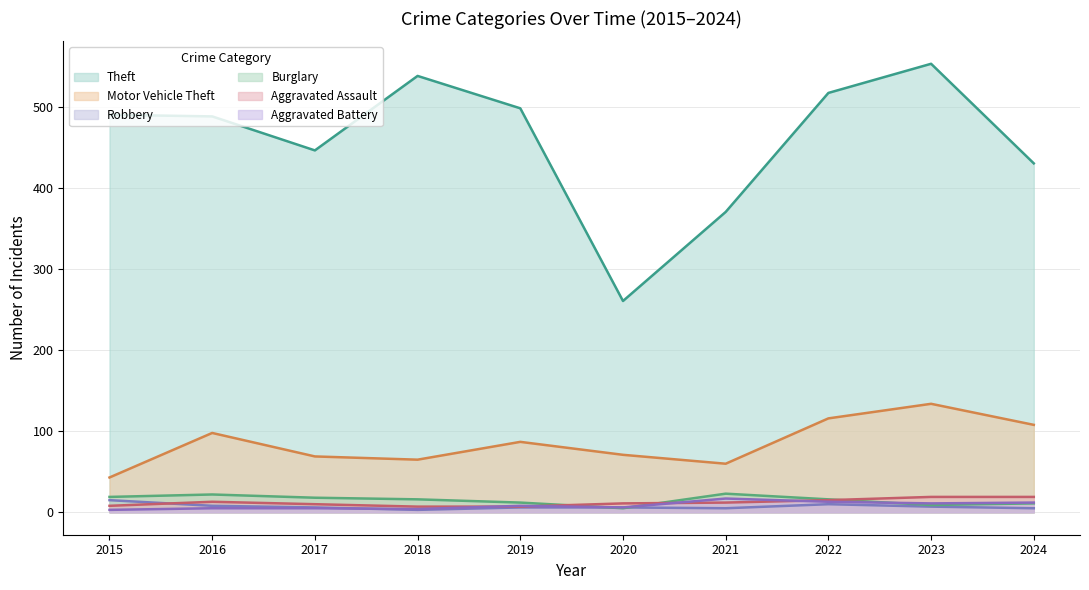

What is the smallest value displayed?

3